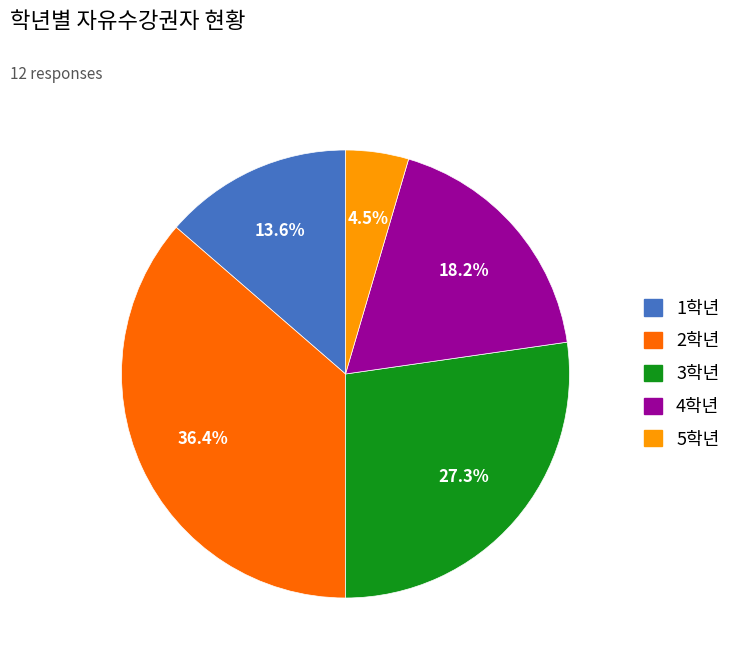

To the nearest percent, what portion does 1학년 represent?

14%